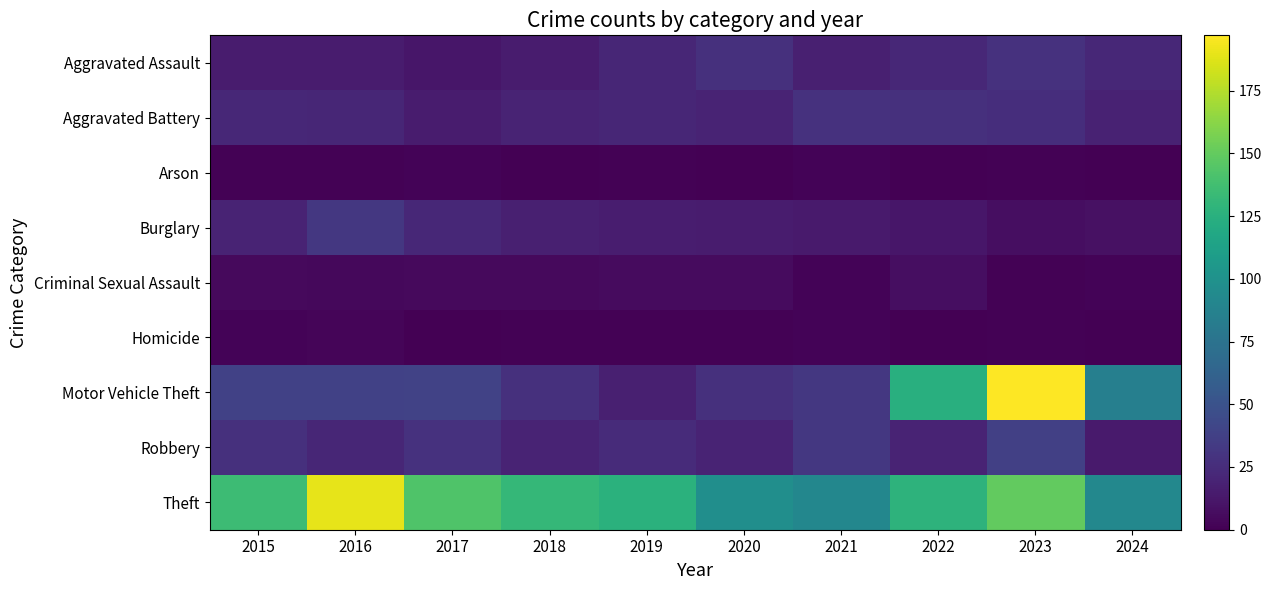

Which series has the largest range (max minus min)?

Motor Vehicle Theft